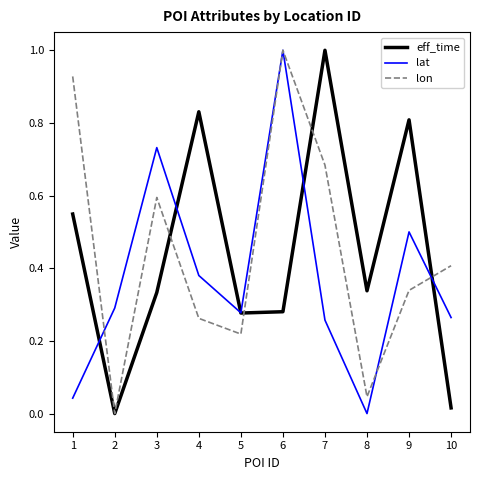

What is the highest value of the lon series?

1.0